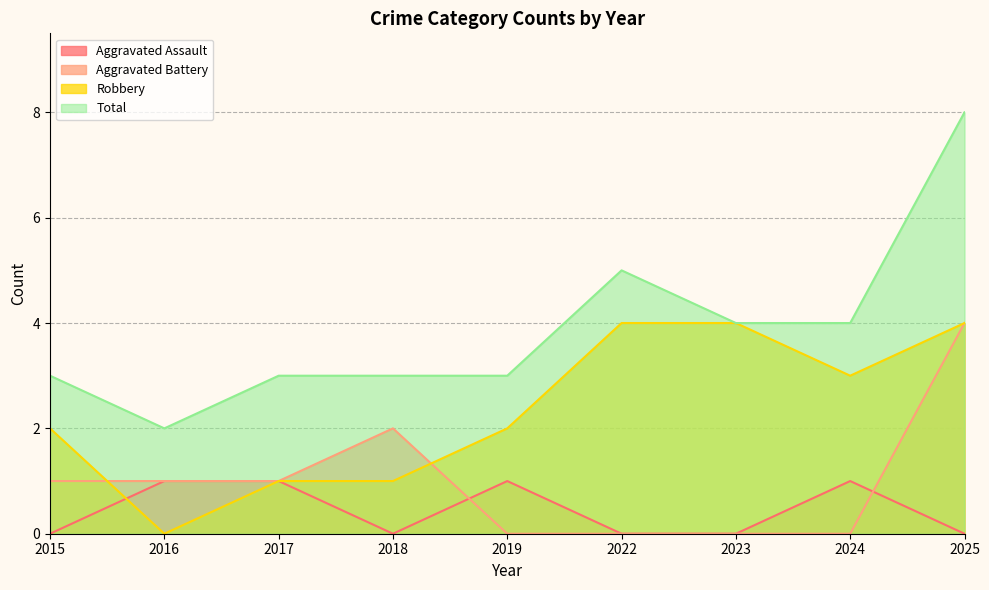

In Aggravated Assault, how many points are higher than both neighbors (excluding endpoints)?

2